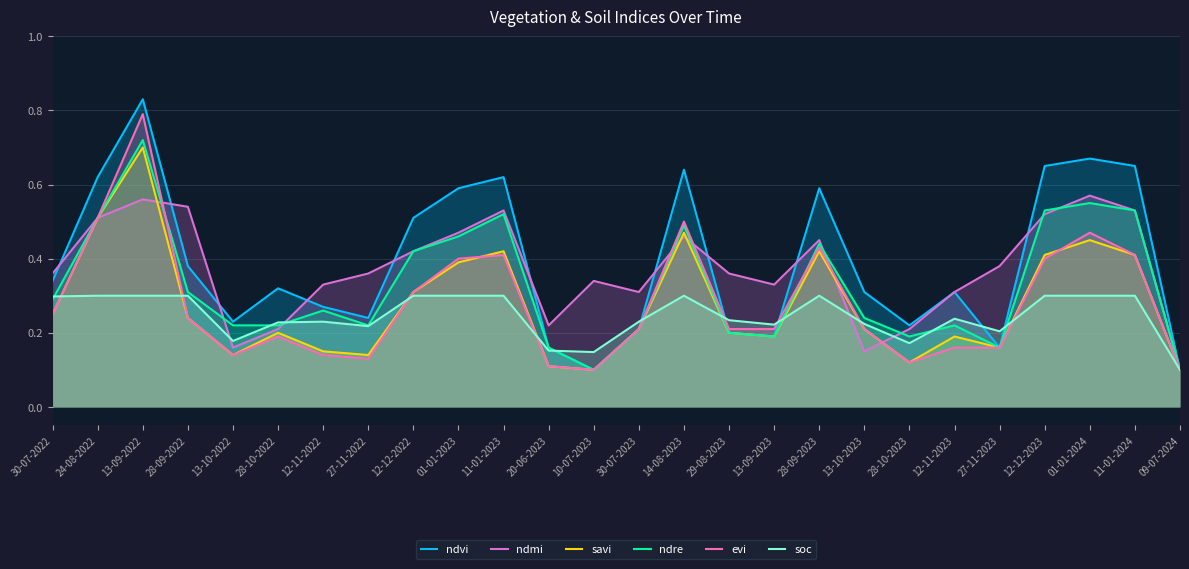

What is the sum of the ndvi values at 24-08-2022 and 20-06-2023?

0.8